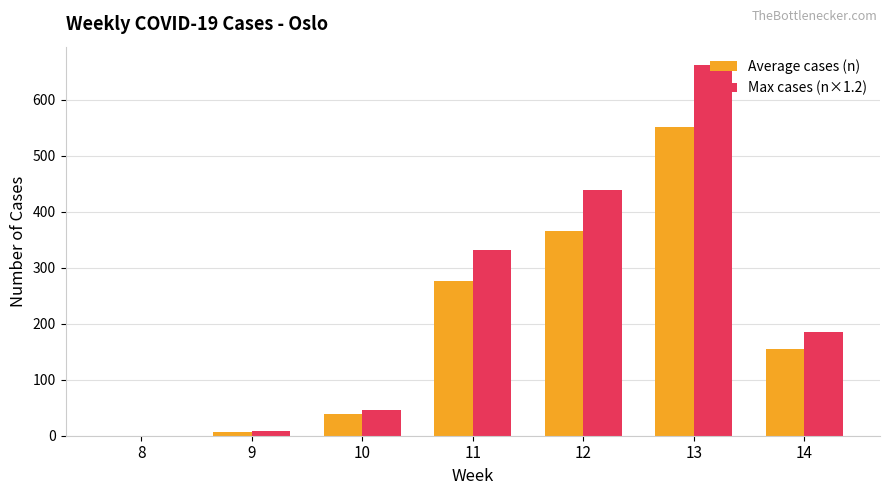

Reading left to right, extract all data points from this chart.

Average cases (n): 8=0	9=7	10=39	11=276	12=366	13=552	14=155
Max cases (n×1.2): 8=0	9=8	10=46	11=331	12=439	13=662	14=186